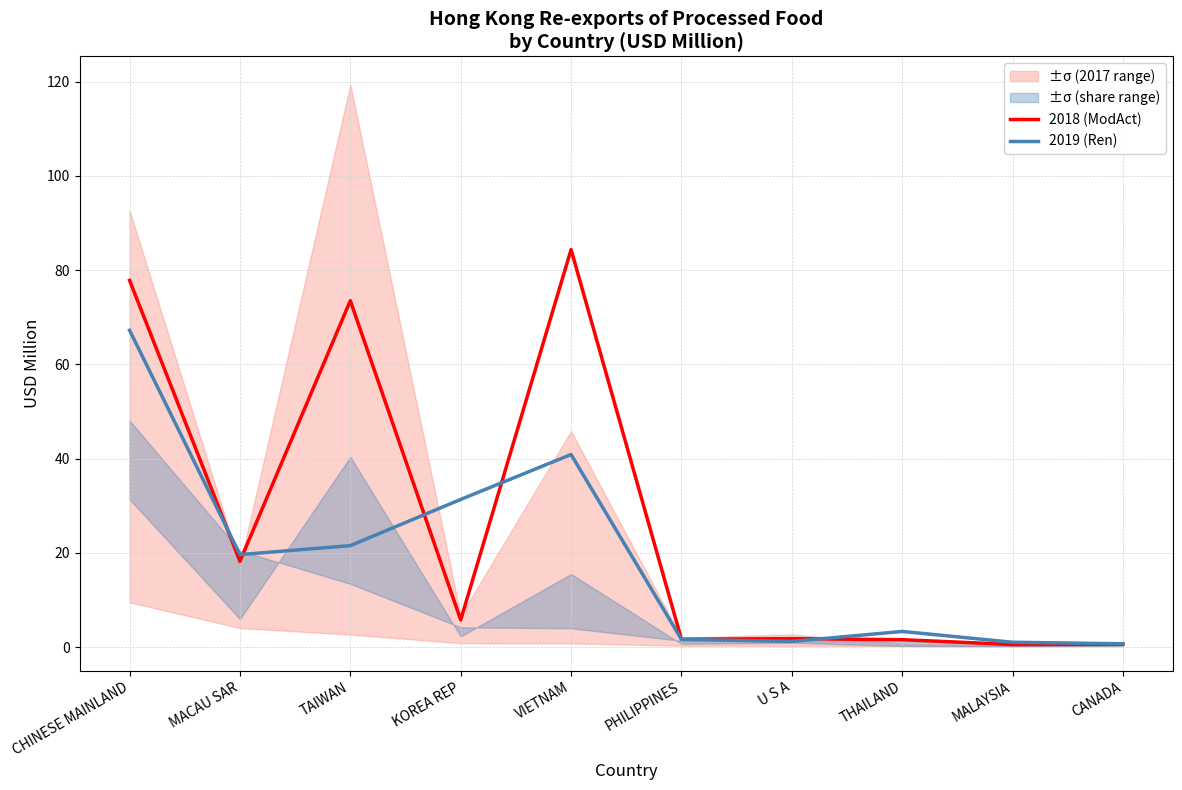

At how many categories does at least one series exceed 25?

4